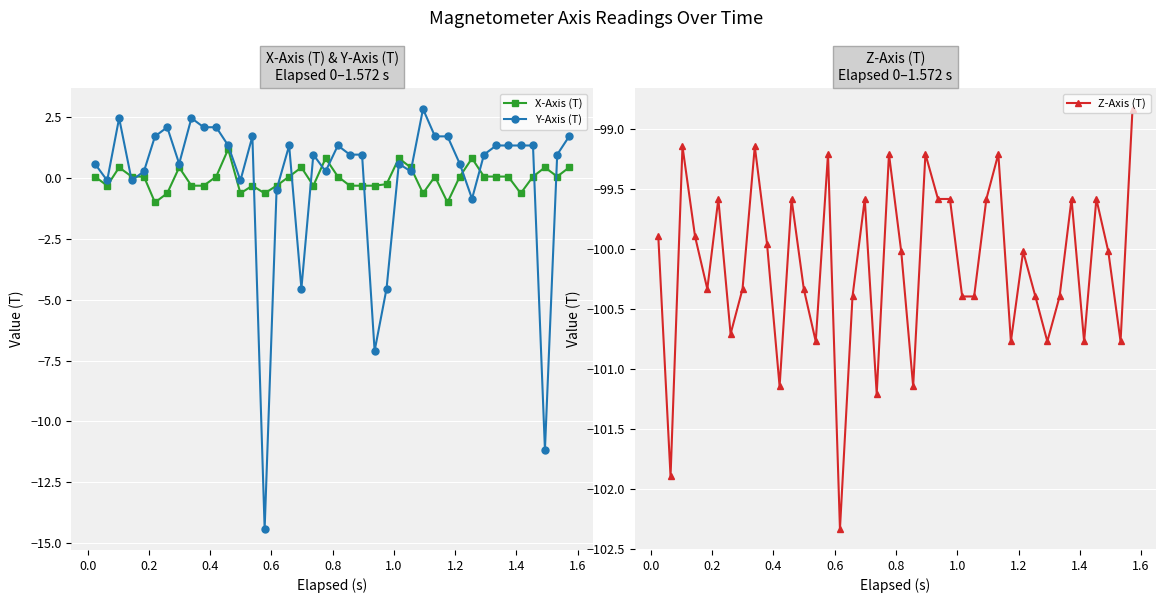

What is the difference between the maximum and minimum values in the Z-Axis (T) series?

3.5